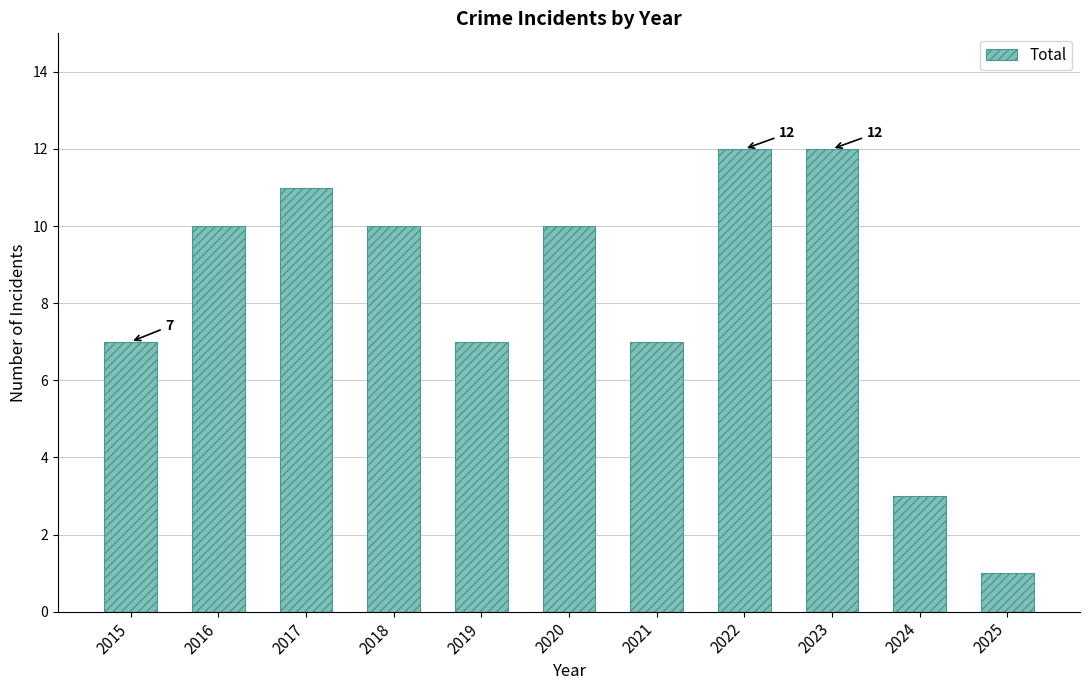

How many data points does each series have?

11